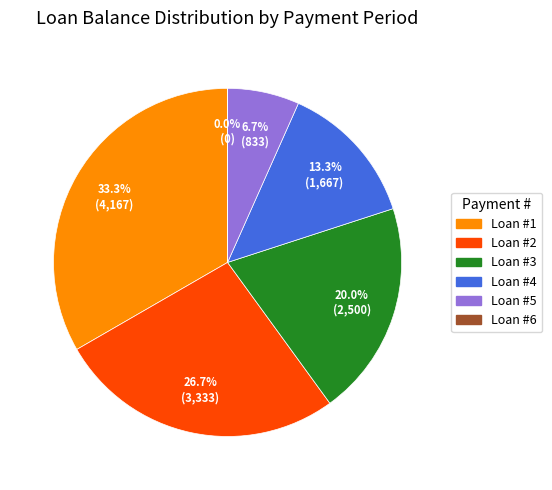

Which category has the biggest portion of the pie?

Loan #1